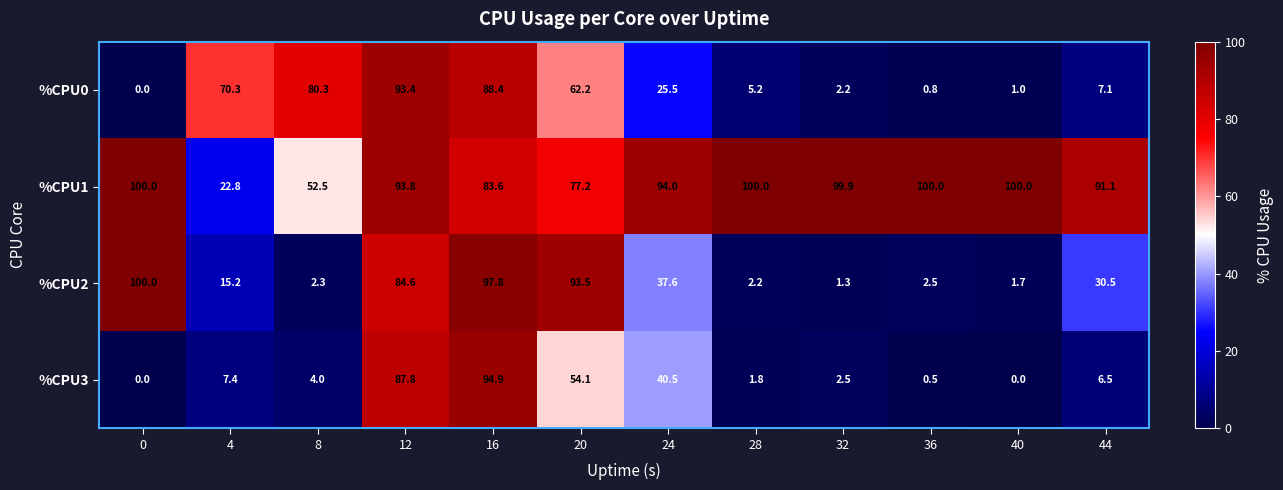

Between 8 and 28, which series saw the biggest shift?

%CPU0